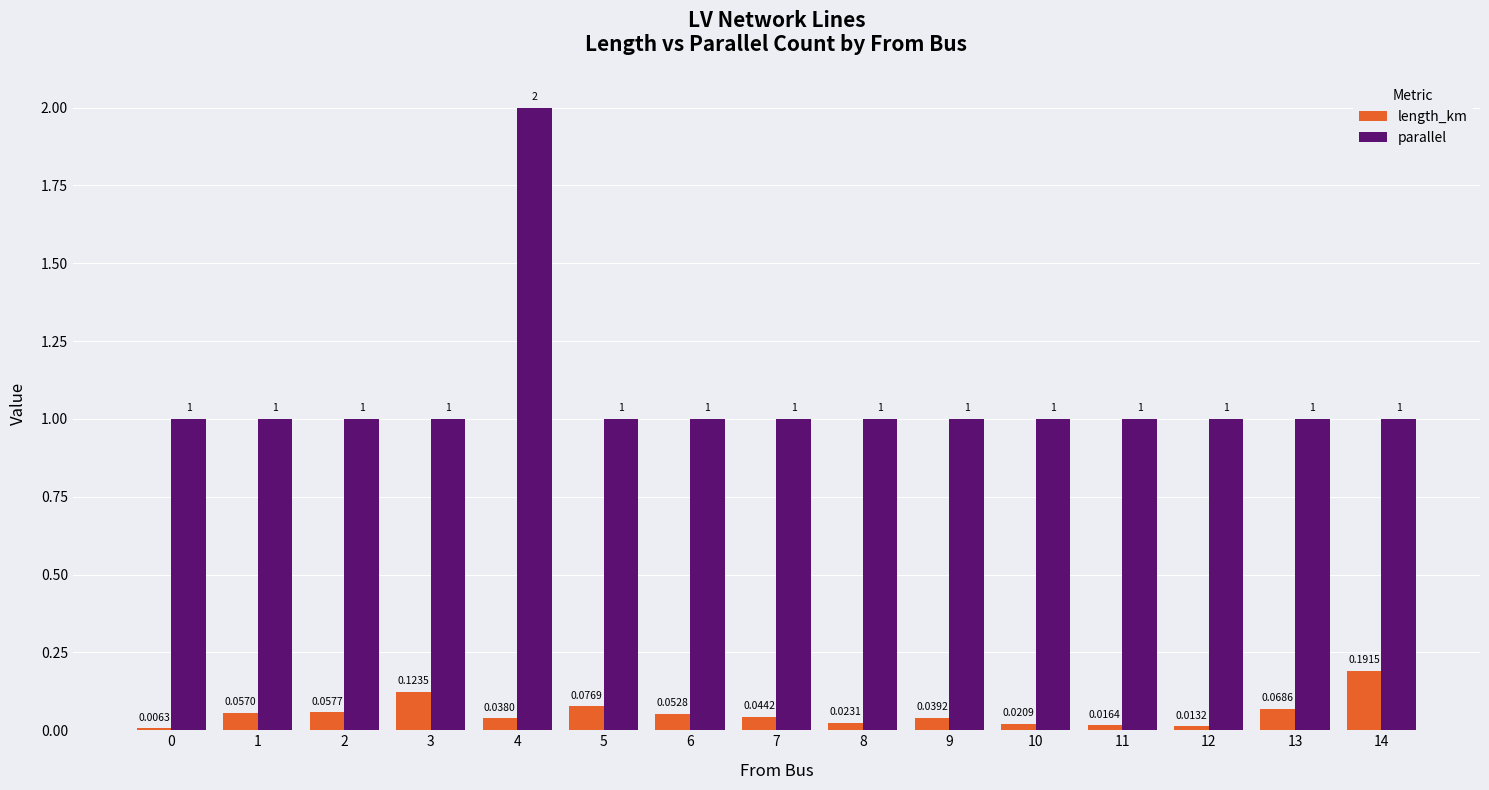

Is the value of parallel at 7 greater than the value of length_km at 11?

Yes